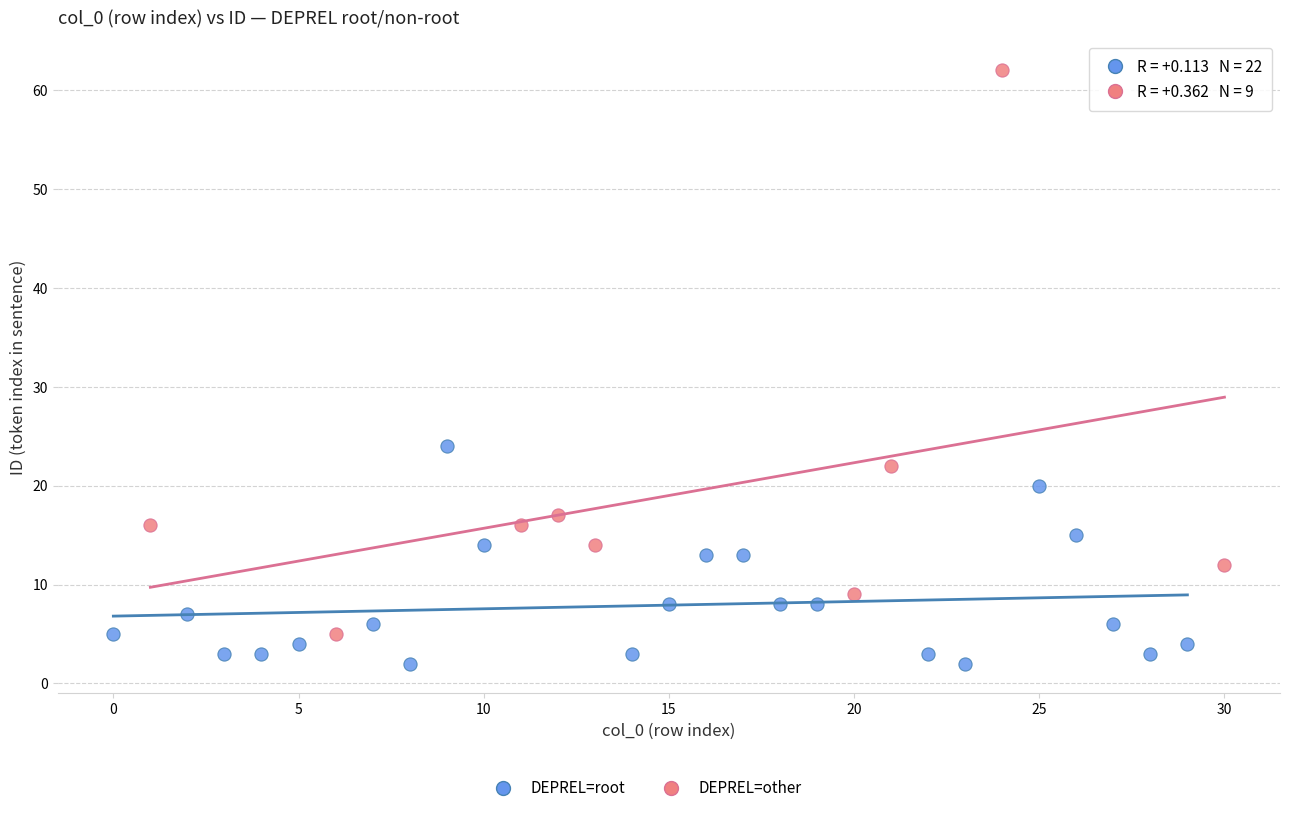

Which series has the largest Y range (max minus min)?

DEPREL=other